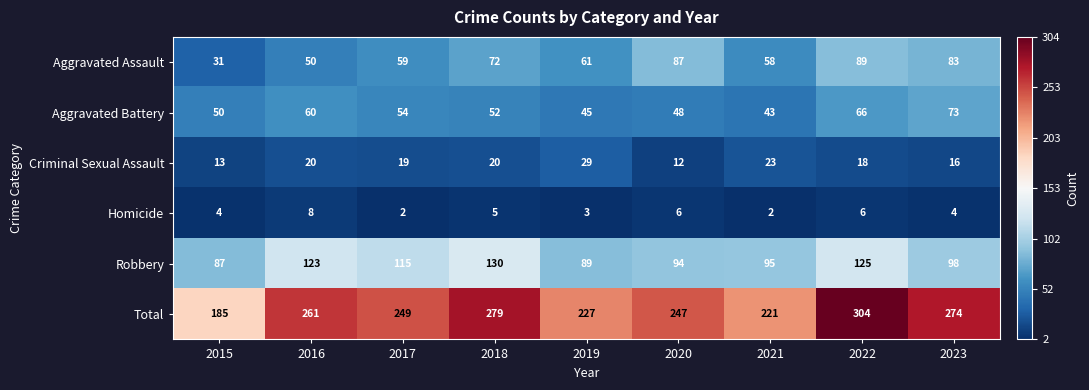

Which series has the widest spread of values?

Total